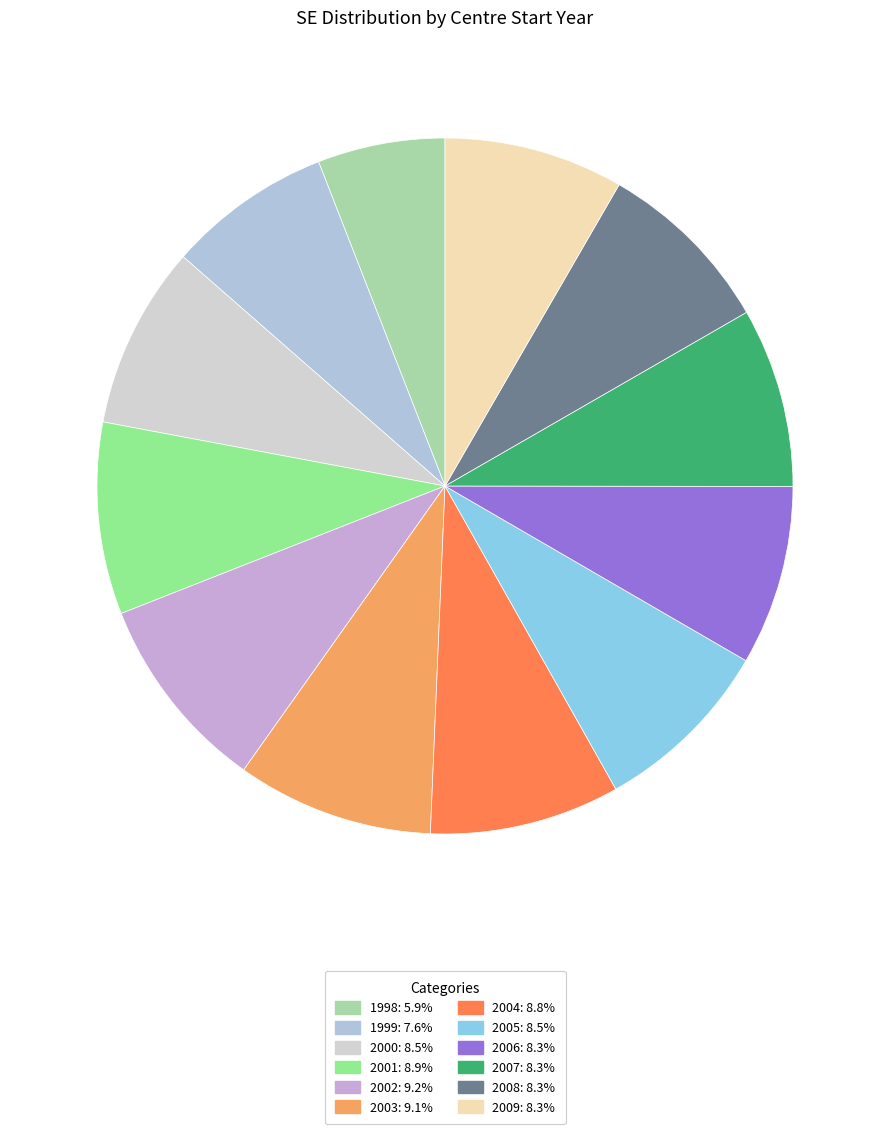

To the nearest percent, what is the average slice percentage?

8%